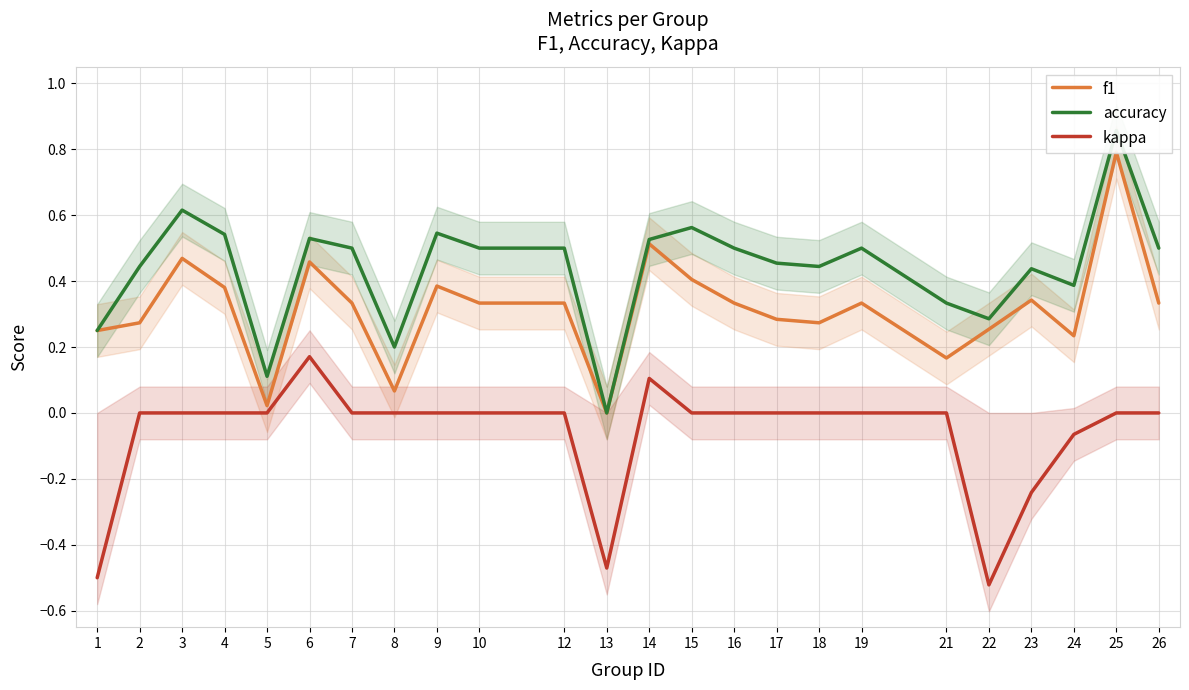

What is the value of the f1 point at the 3rd from the left?

0.5